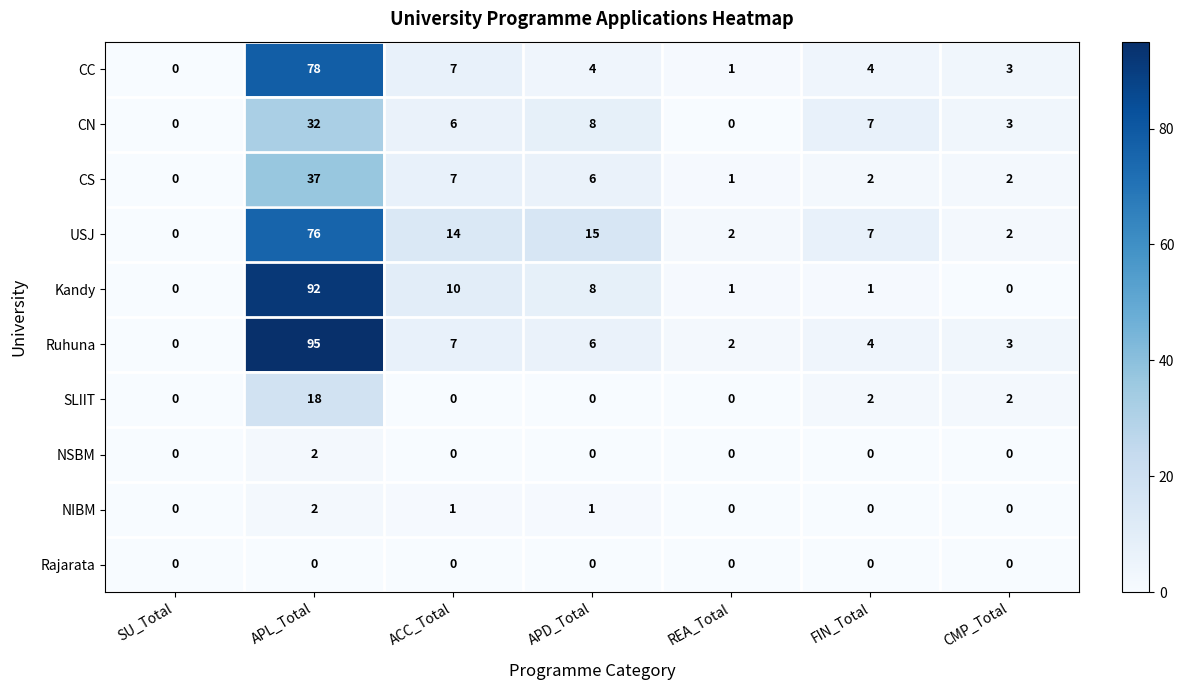

At how many categories does at least one series exceed 31?

1